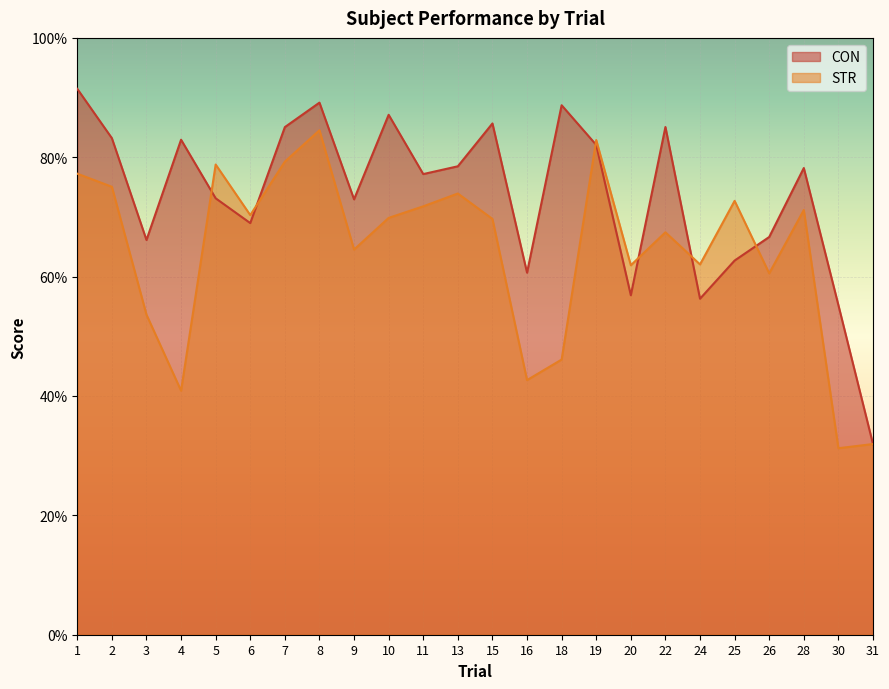

How many times do CON and STR cross each other?

7